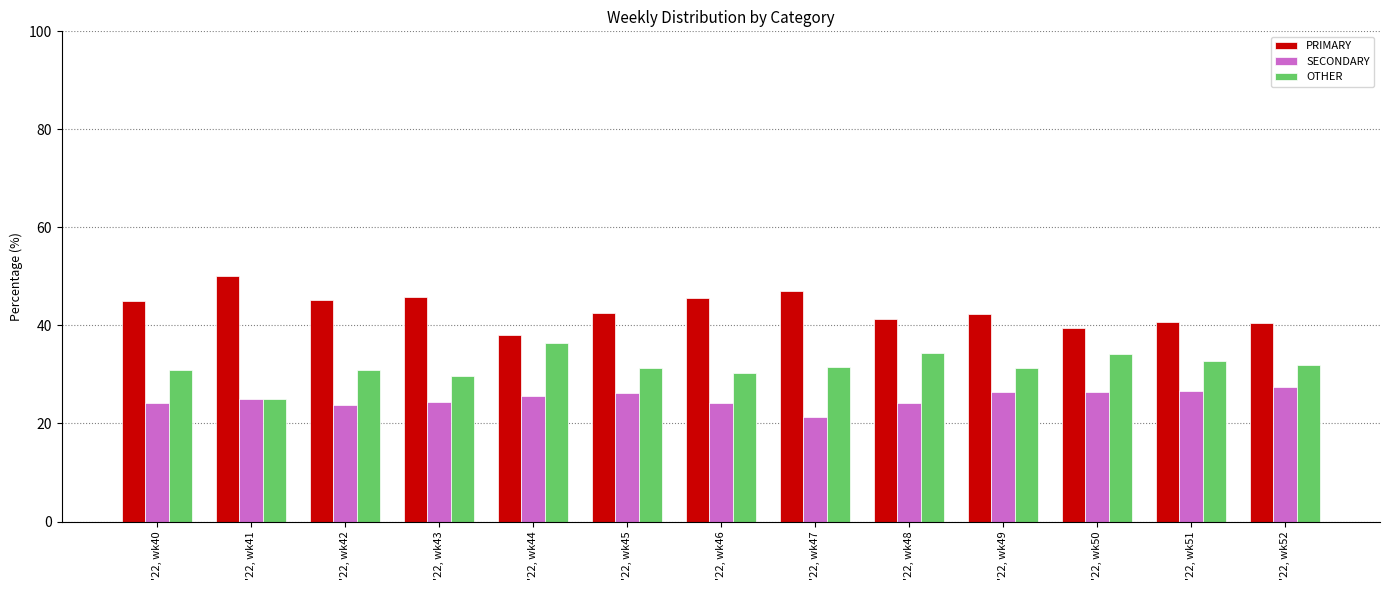

Rank the series by their average value, from lowest to highest.

SECONDARY, OTHER, PRIMARY